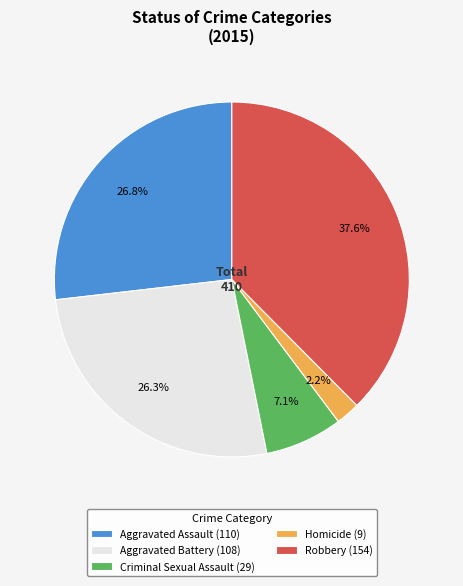

Is it true that Robbery is 38% of the pie?

True